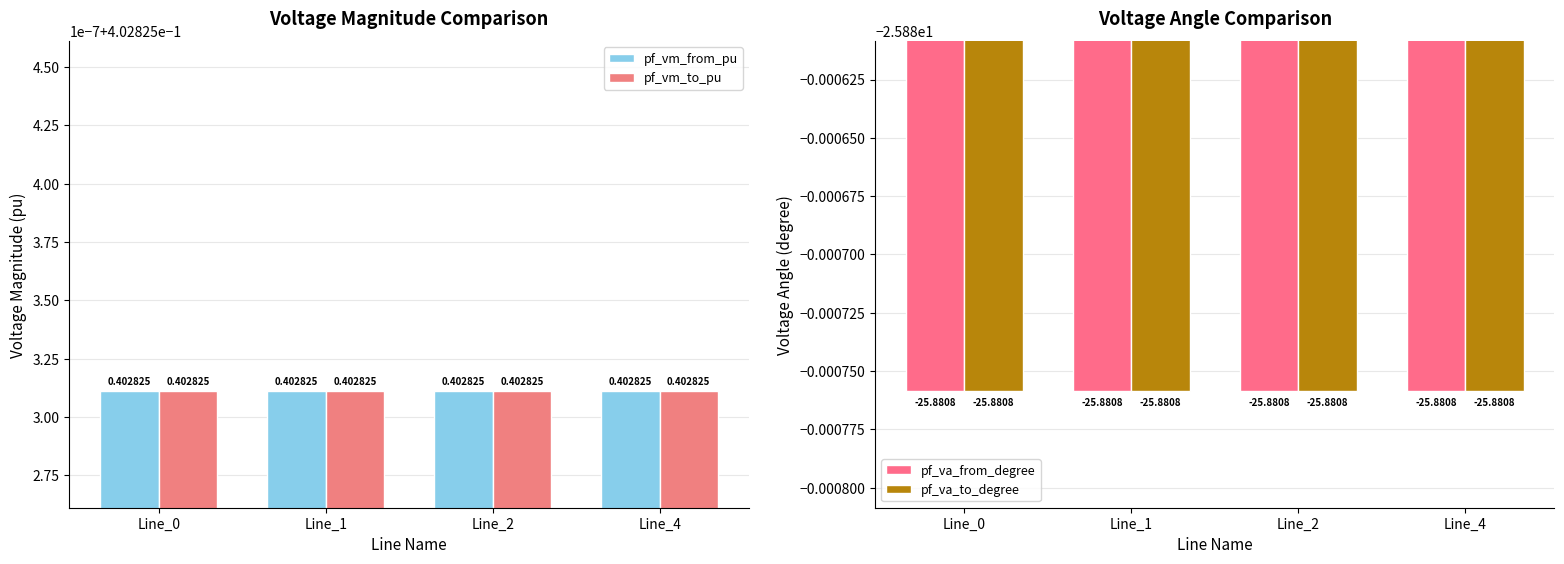

What is the value of the pf_vm_to_pu bar at the 4th from the left?

0.4